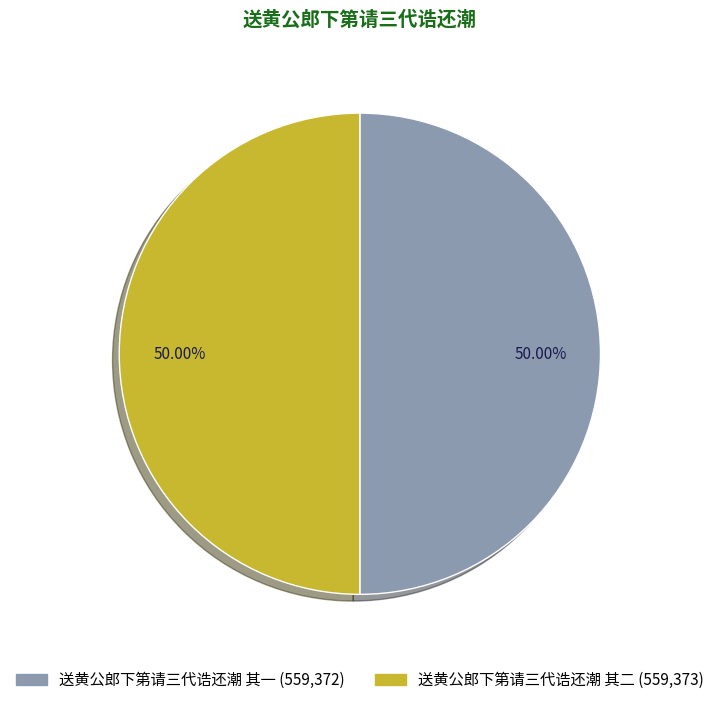

Do 送黄公郎下第请三代诰还潮 其一 and 送黄公郎下第请三代诰还潮 其二 together represent more than half of the pie?

Yes